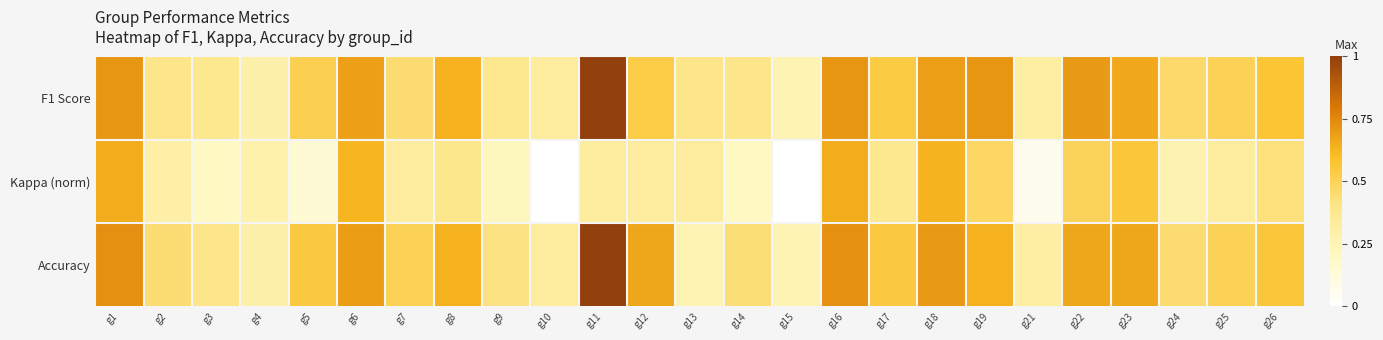

What is the difference between the highest and lowest values at g19?

0.2